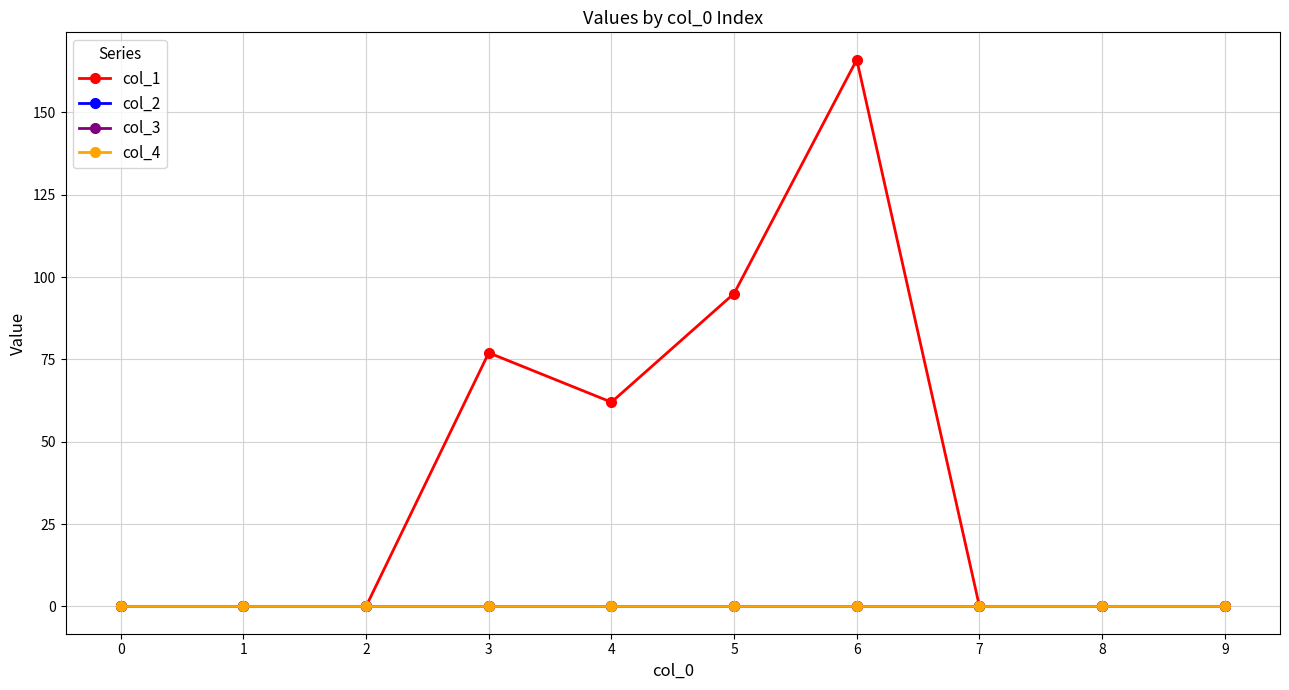

Does the chart have visible grid lines?

Yes